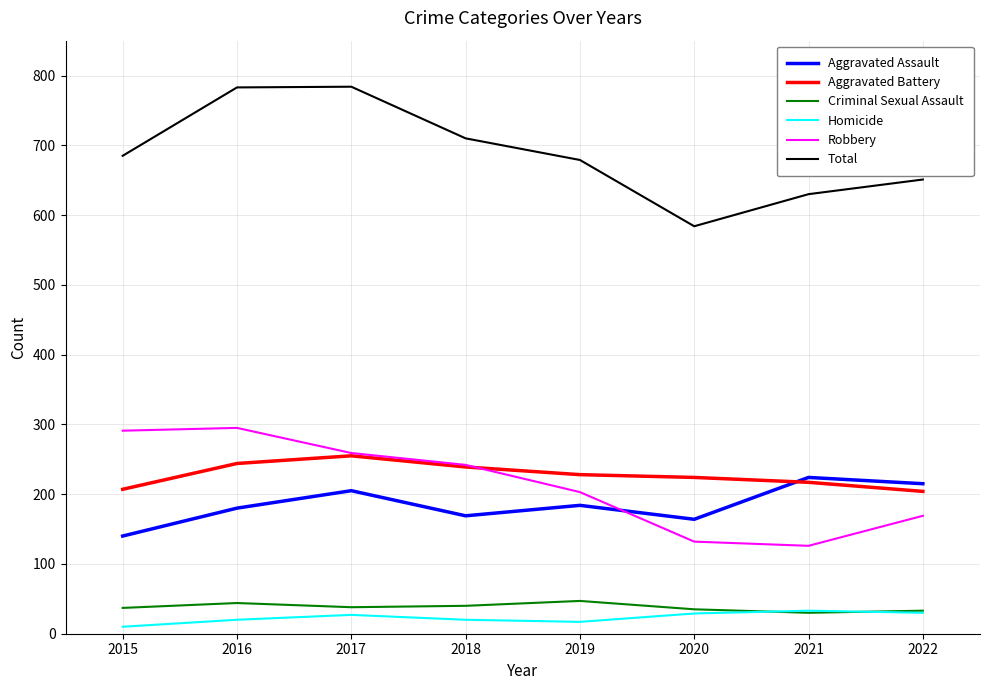

How many interior local valleys does the Aggravated Assault series have?

2